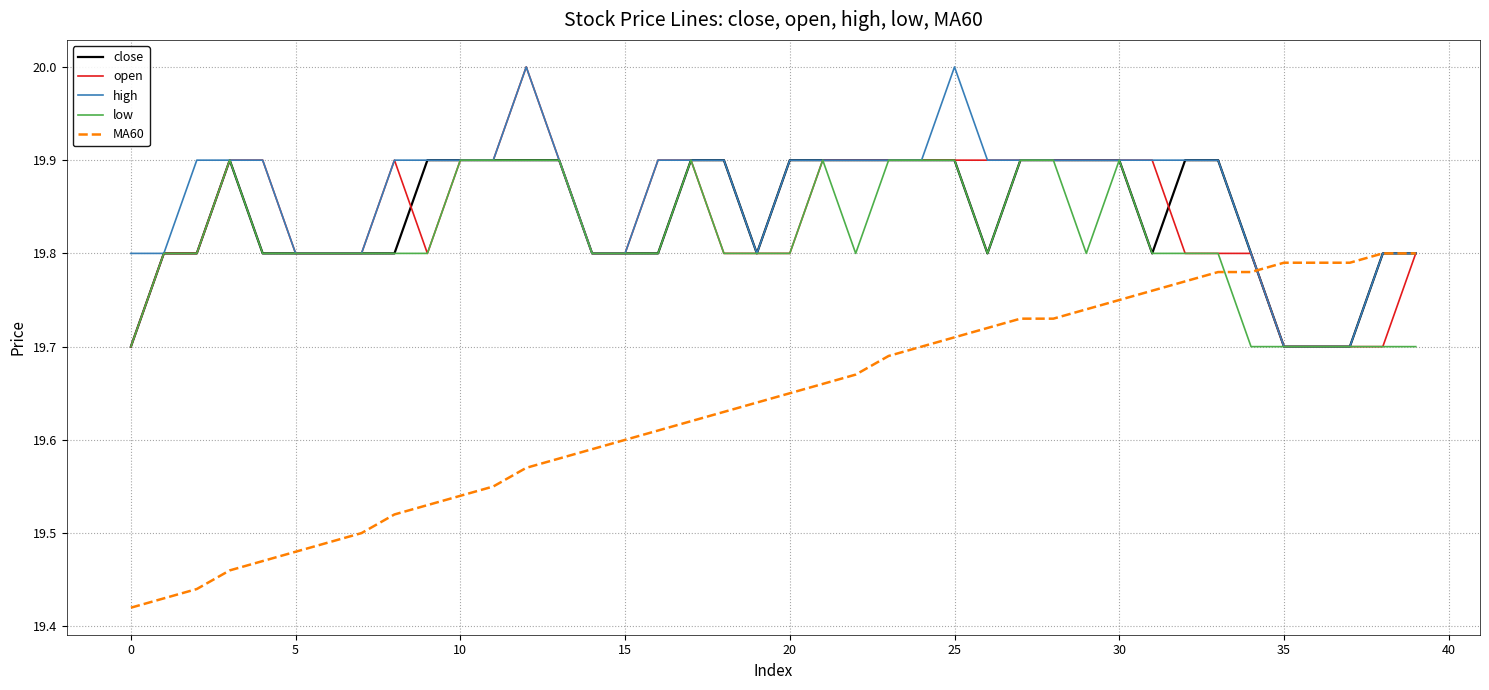

True or false: low and MA60 cross at least once.

True